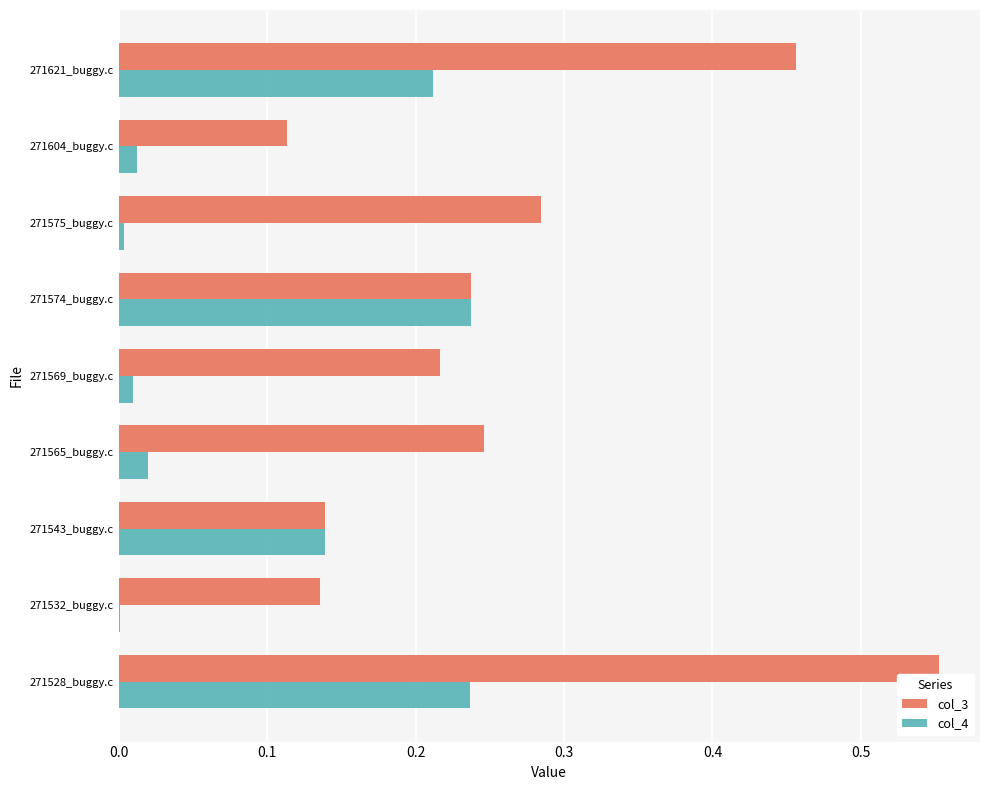

What is the sum of all col_4 values?

0.9